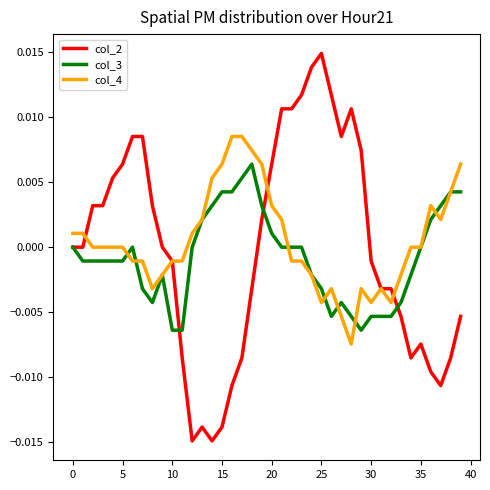

Which series has the widest spread of values?

col_2